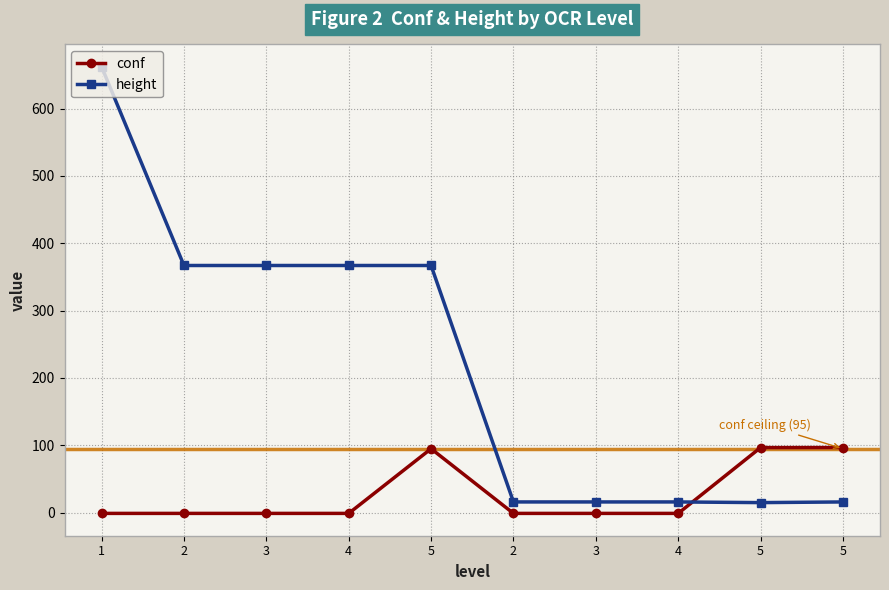

Between which two adjacent categories do height and conf first intersect?

4 and 5